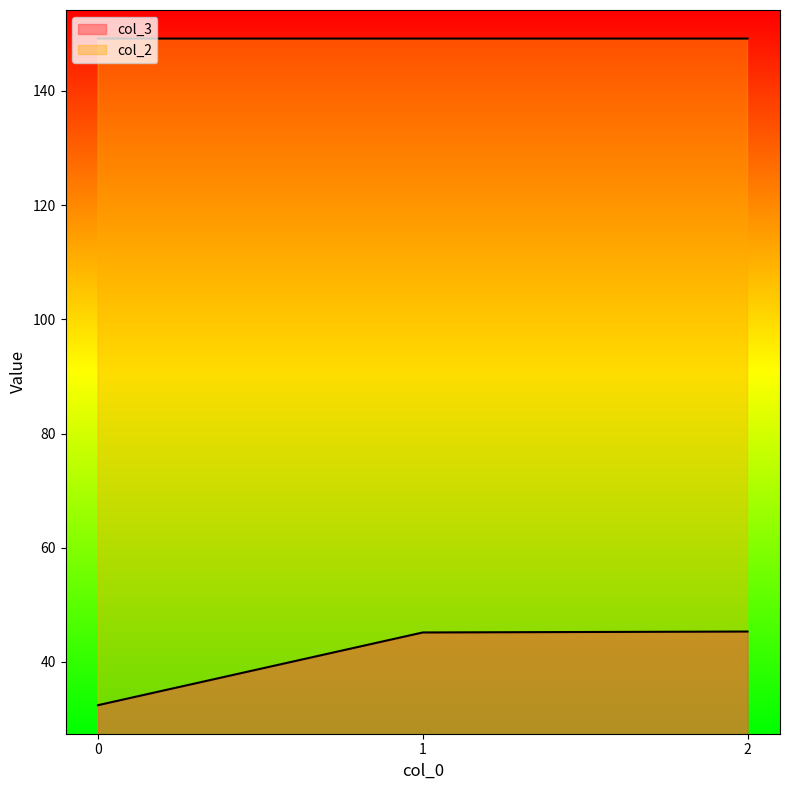

How many distinct data groups are displayed?

2